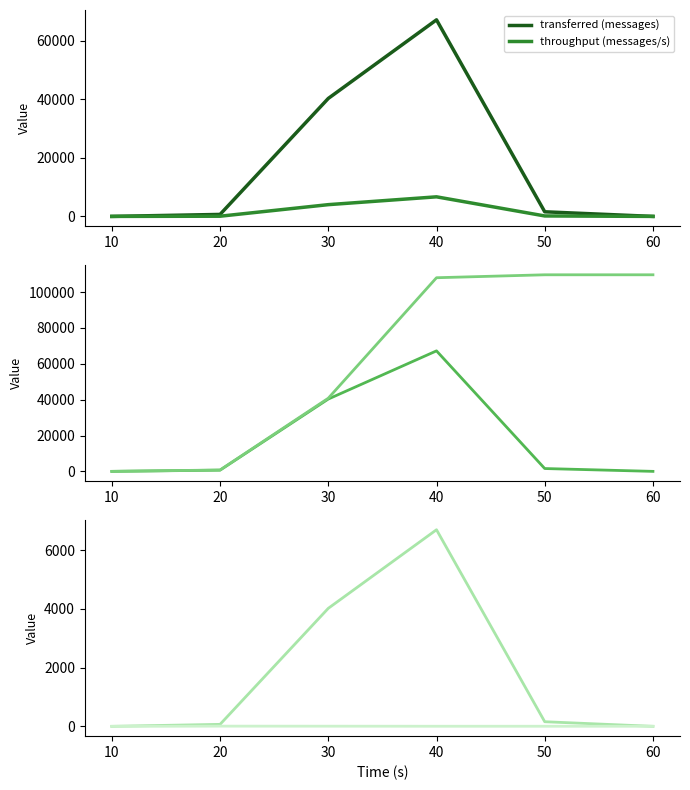

What is the difference between the second highest and second lowest values in the spout_max_complete_latency(ms) series?

2.4